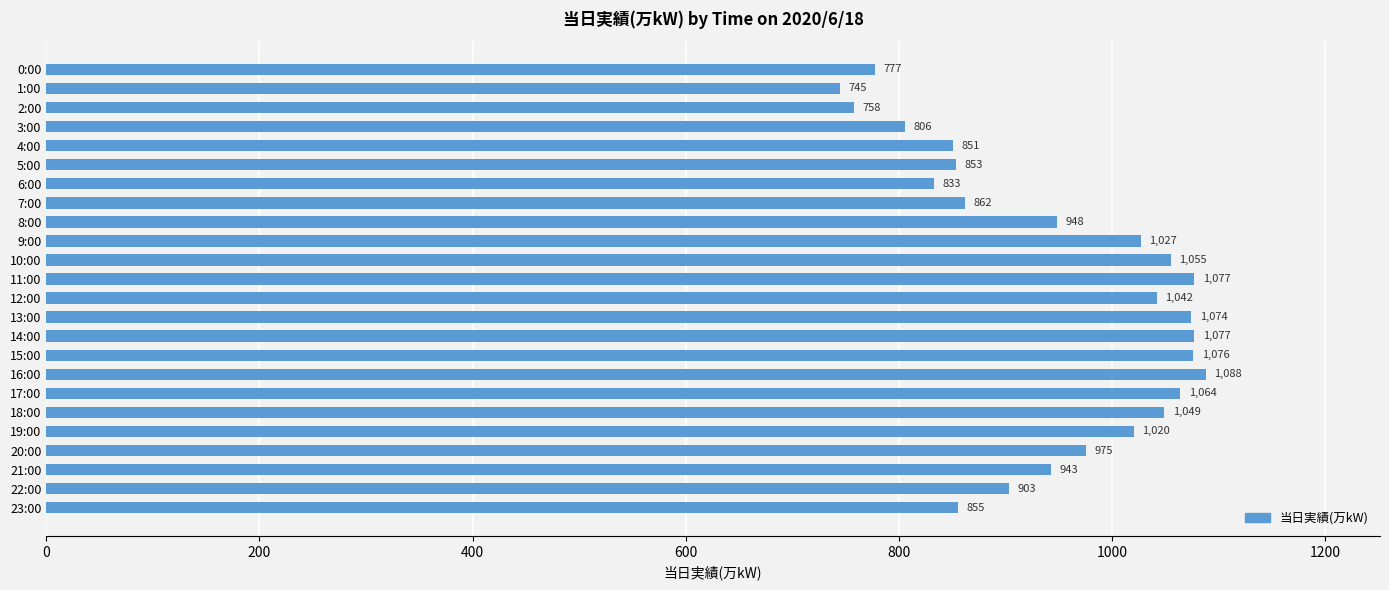

At which label is the value closest to 916?

22:00